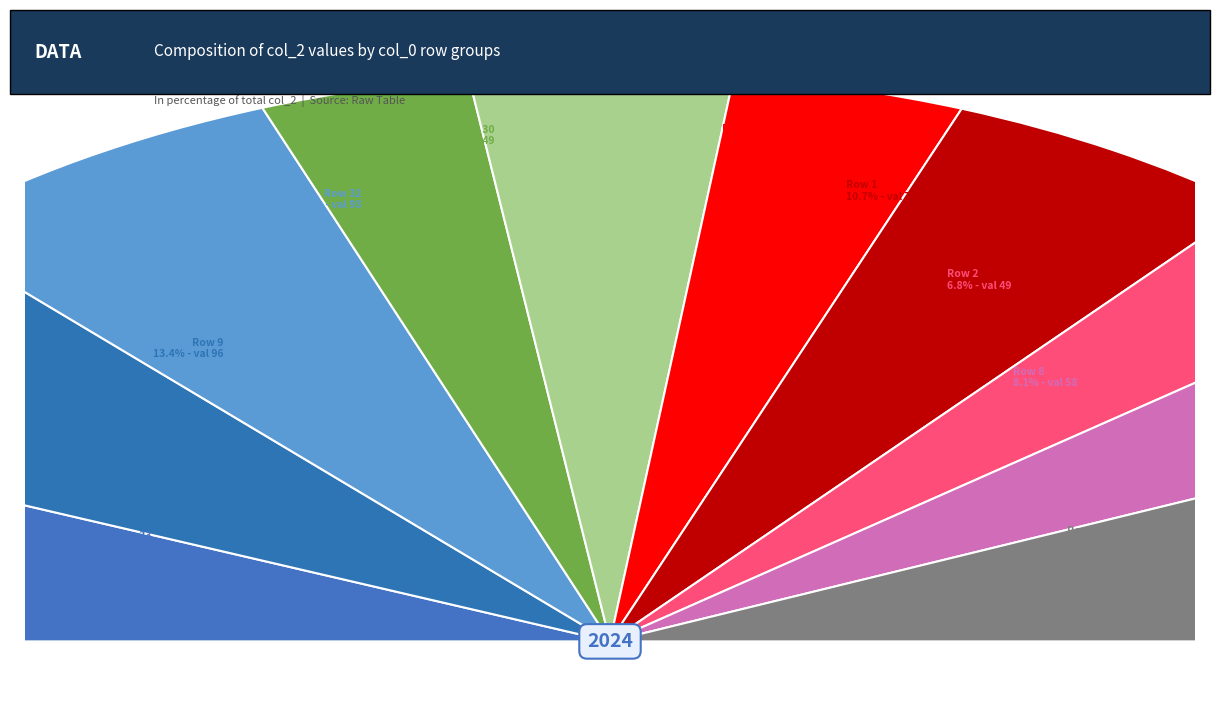

Is it true that 32 is 13% of the pie?

True